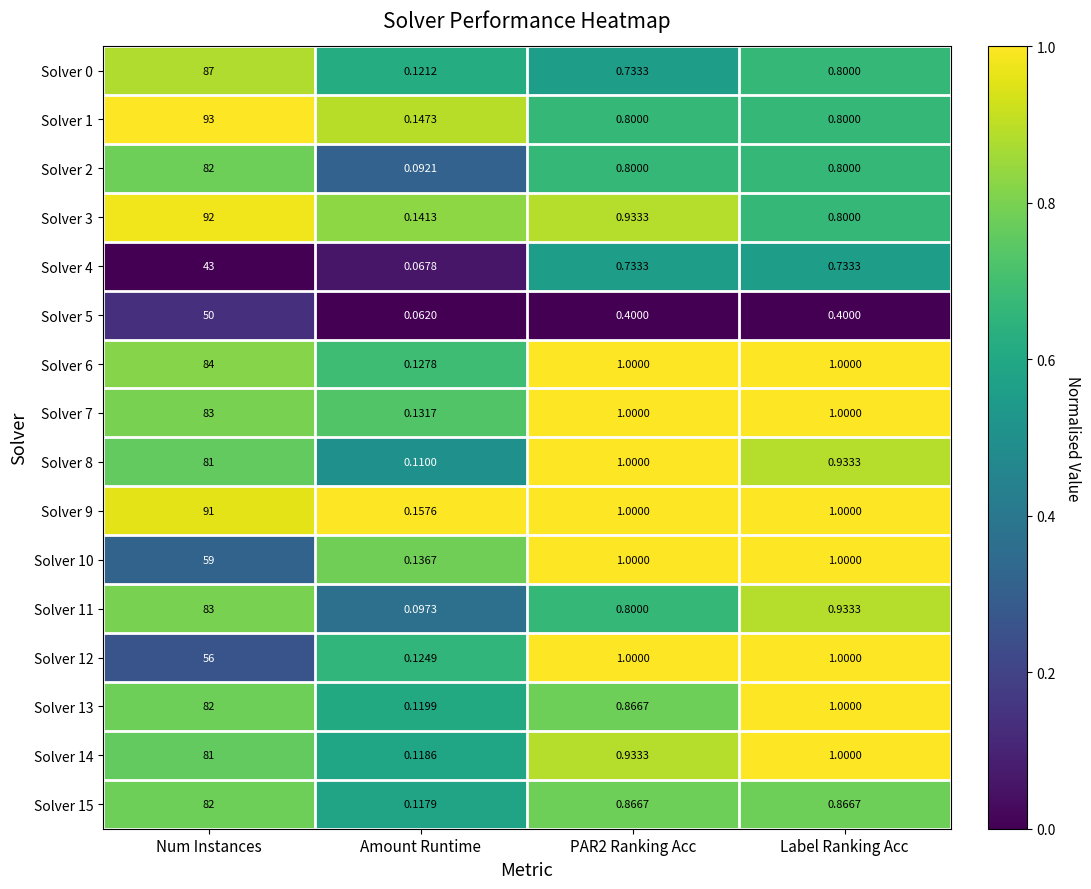

Which category has the lowest value across all series?

Amount Runtime